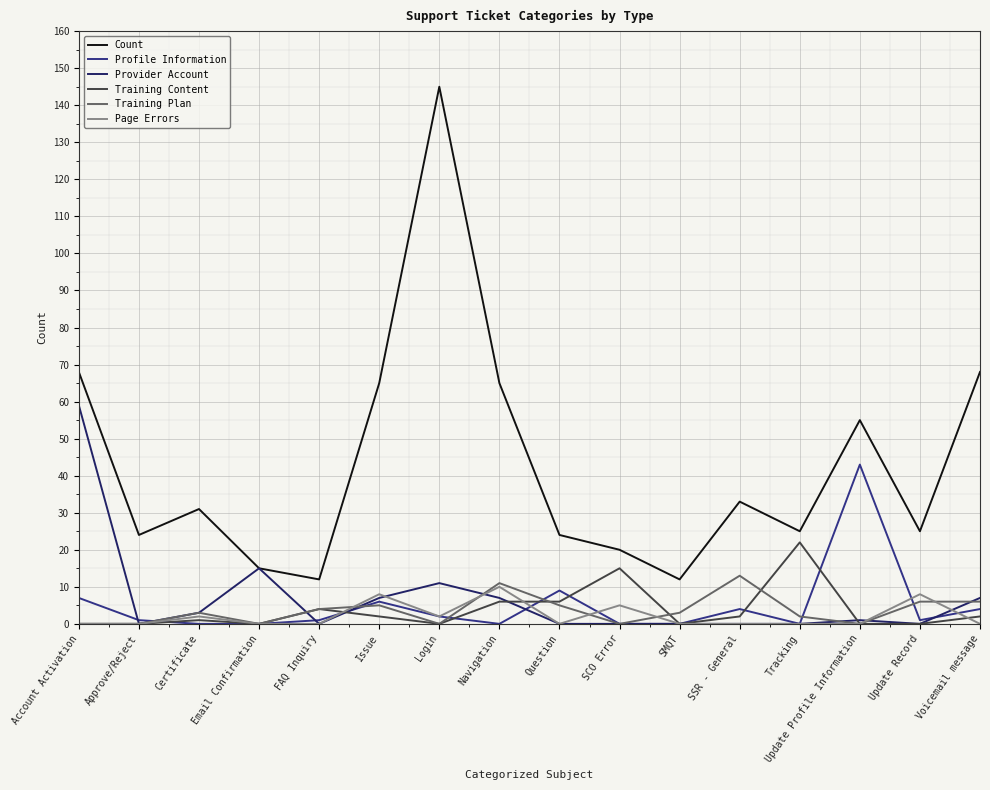

What are all the series names shown in the legend?

Count, Profile Information, Provider Account, Training Content, Training Plan, Page Errors